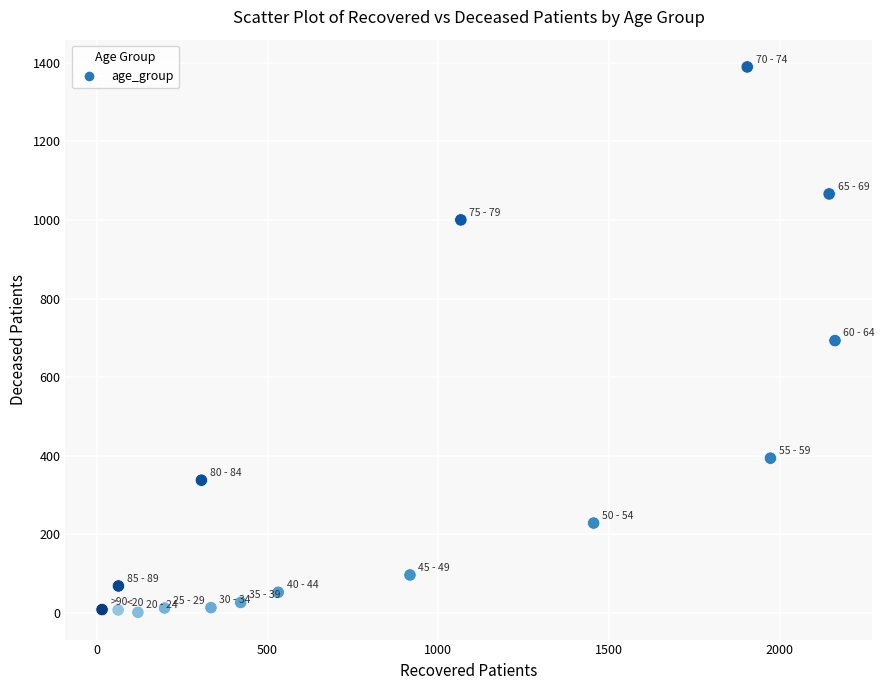

What is the range of Y values (max minus min)?

1387